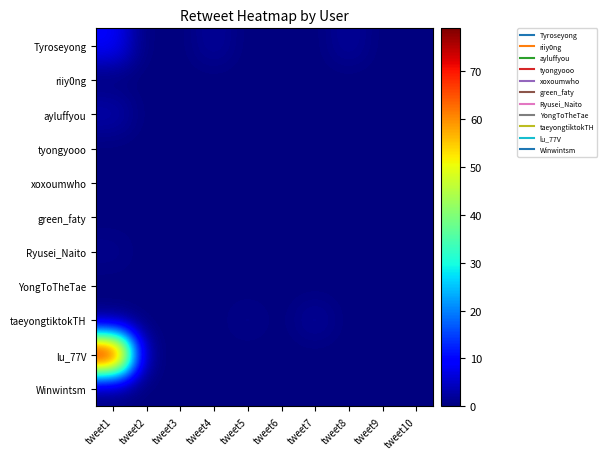

Count the number of categories in the chart.

10